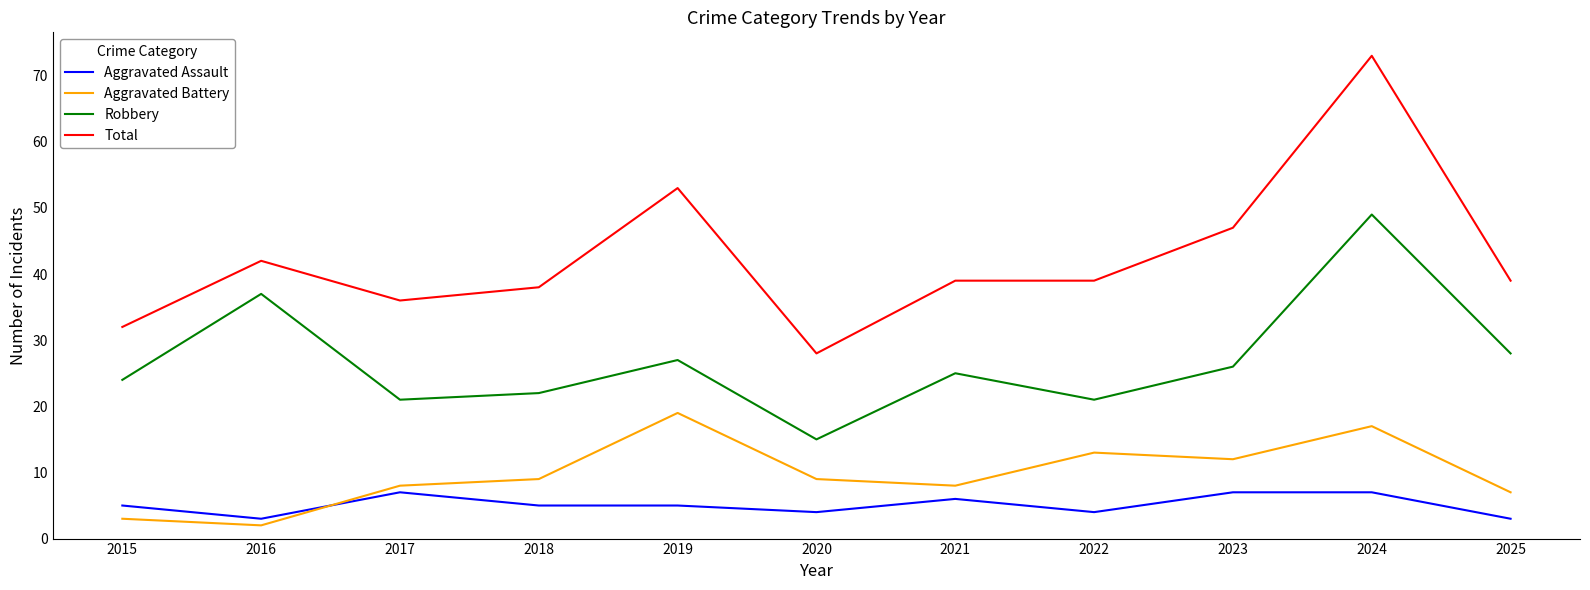

Reading right to left, transcribe all the data shown in this chart.

Aggravated Assault: 2025=3	2024=7	2023=7	2022=4	2021=6	2020=4	2019=5	2018=5	2017=7	2016=3	2015=5
Aggravated Battery: 2025=7	2024=17	2023=12	2022=13	2021=8	2020=9	2019=19	2018=9	2017=8	2016=2	2015=3
Robbery: 2025=28	2024=49	2023=26	2022=21	2021=25	2020=15	2019=27	2018=22	2017=21	2016=37	2015=24
Total: 2025=39	2024=73	2023=47	2022=39	2021=39	2020=28	2019=53	2018=38	2017=36	2016=42	2015=32